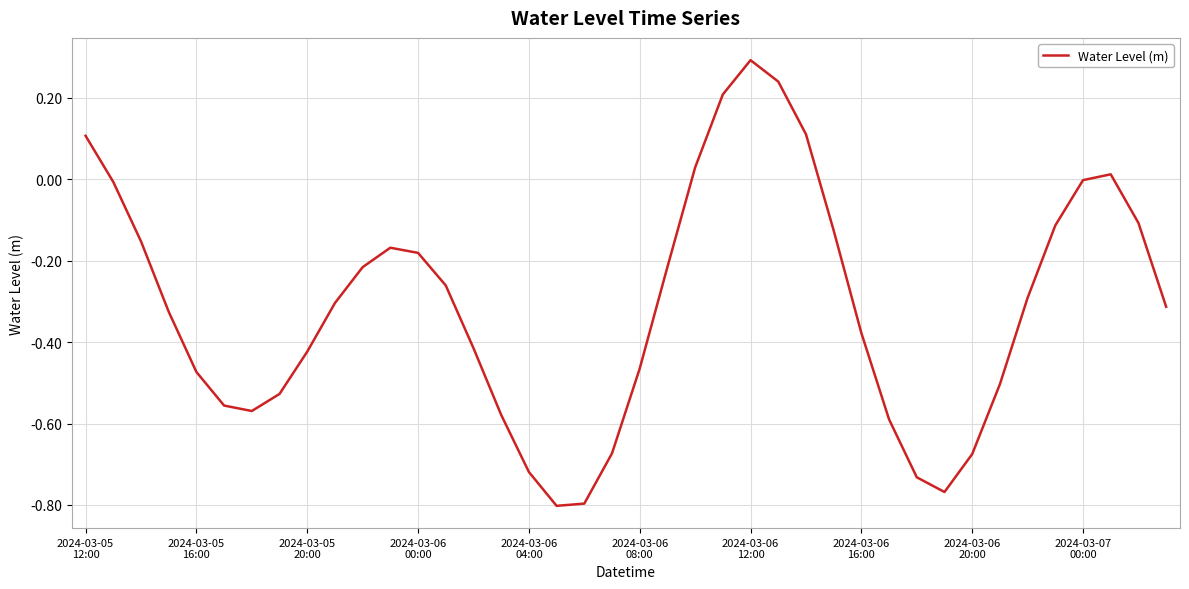

What is the maximum value shown in the chart?

0.3